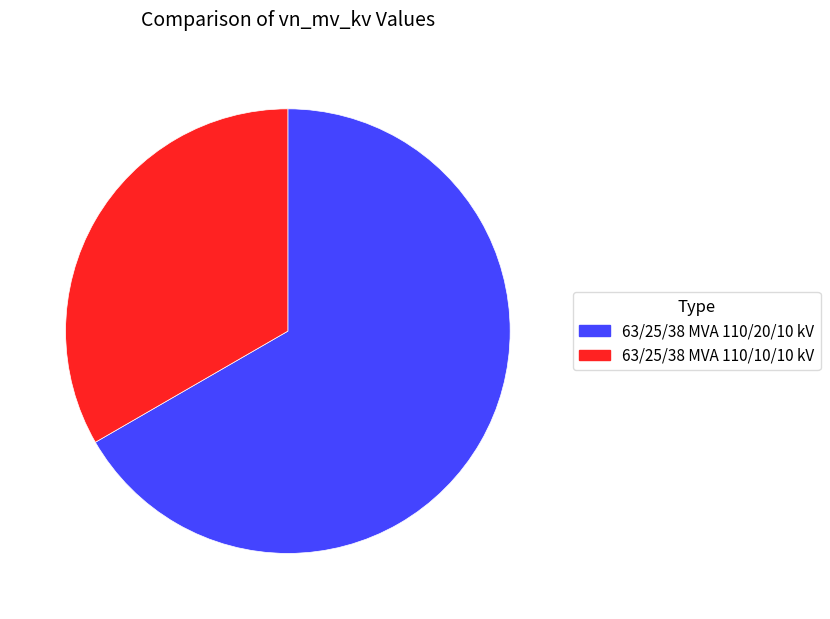

What is the majority slice?

63/25/38 MVA 110/20/10 kV